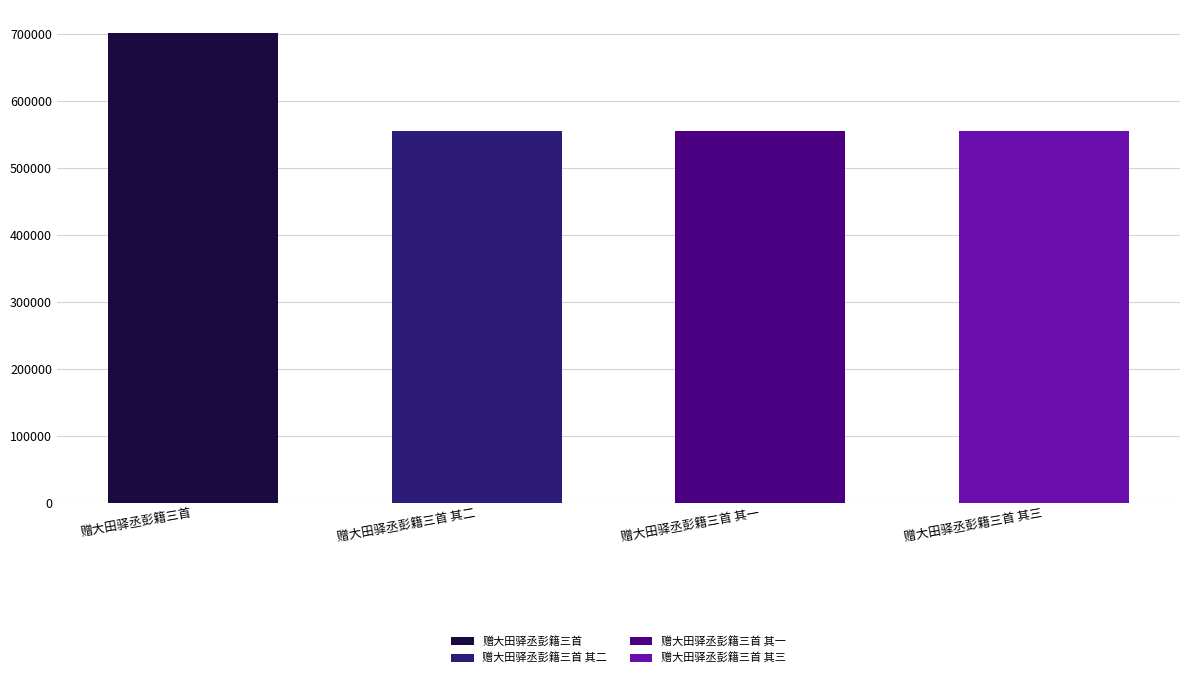

What is the greatest value displayed?

701315